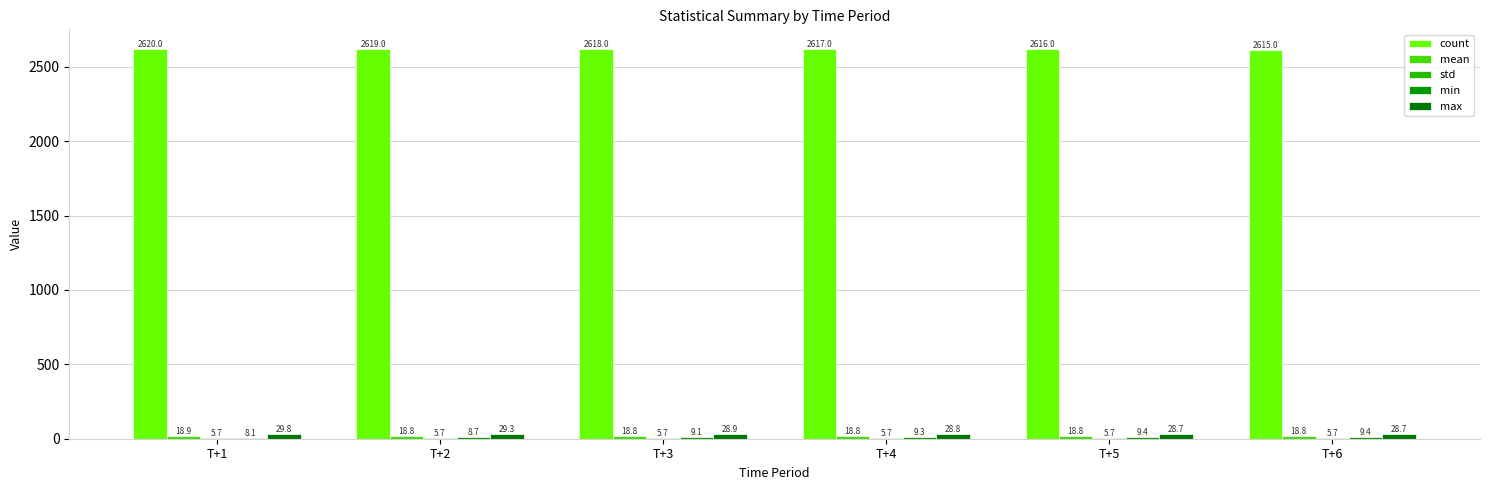

What is the highest value of the mean series?

18.9